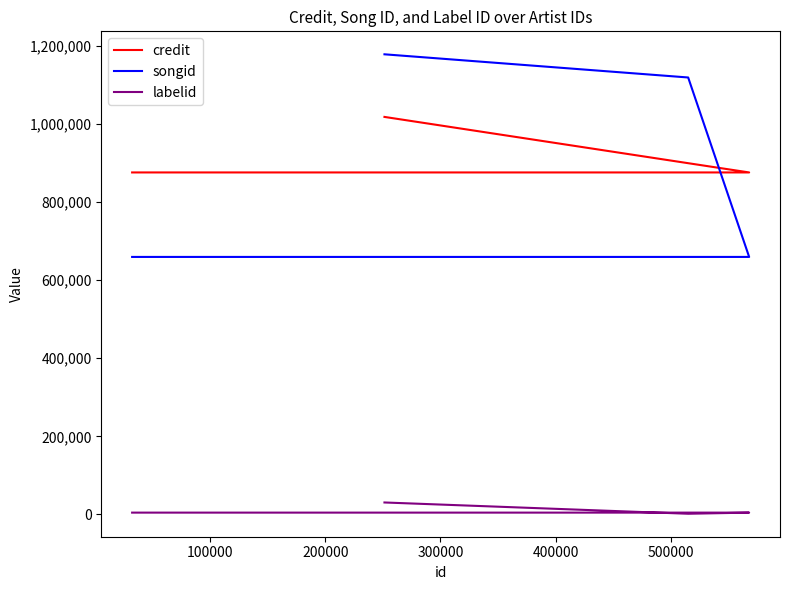

Which series changed the most between 200000 and 400000?

songid